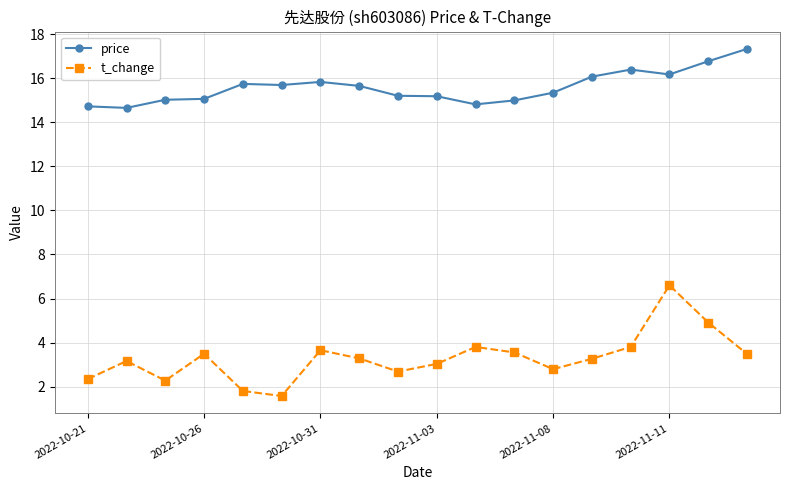

Which series has the largest range (max minus min)?

t_change